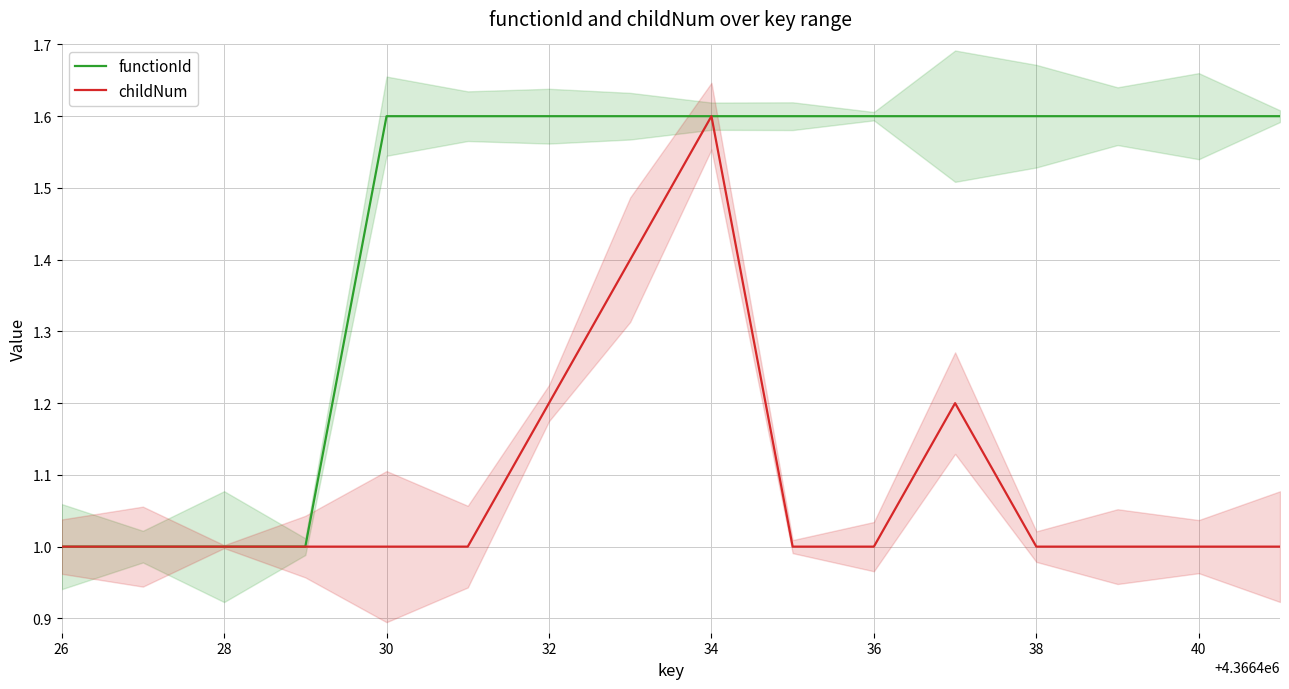

What is the minimum value for functionId?

1.0